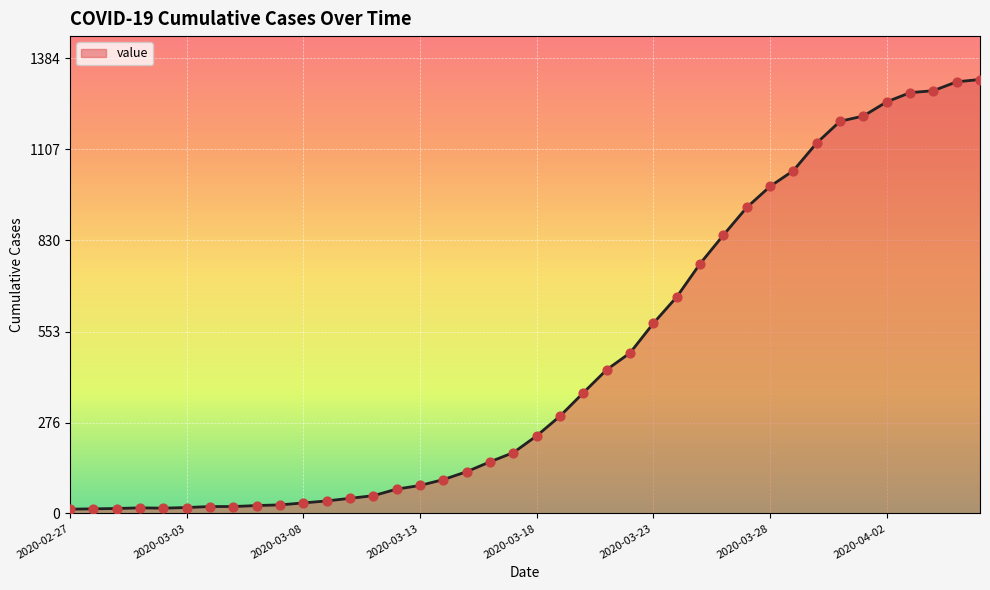

What is the maximum value shown in the chart?

1319